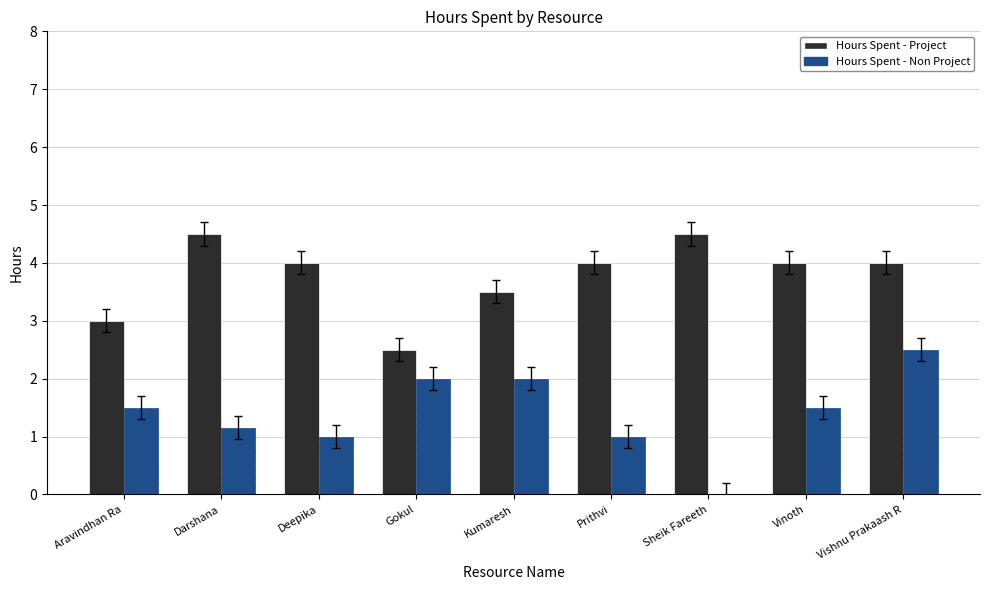

Between Deepika and Sheik Fareeth, which series saw the biggest shift?

Hours Spent - Non Project